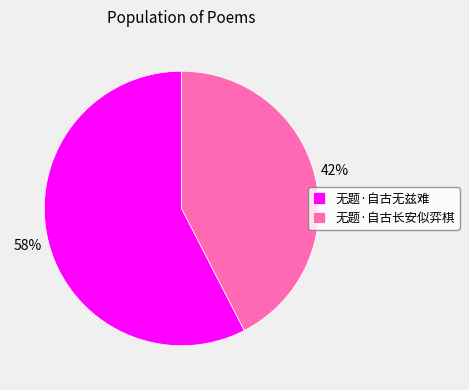

To the nearest percent, what is the combined percentage of 无题·自古无兹难 and 无题·自古长安似弈棋?

100%